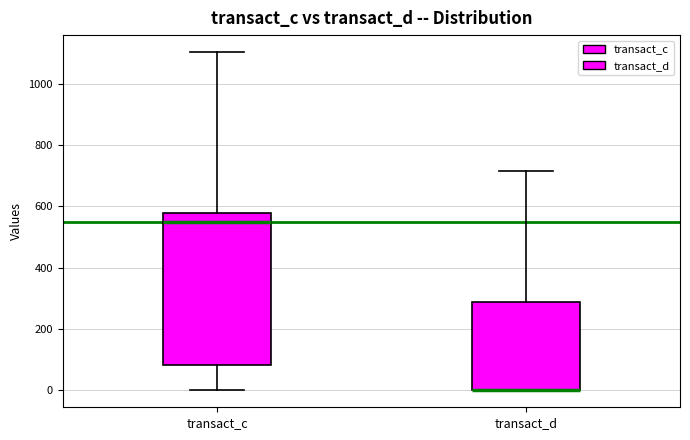

Reading left to right, transcribe this box plot: for each box, give where its median line is, the range the box spans, and where its two whiskers end, as read against the y-axis. The values are not printed on the chart, so give them approximately, as read against the axis.

transact_c: median 540, box 80 to 580, whiskers 0 to 1100
transact_d: median 0 (drawn on the box's lower edge), box 0 to 280, whiskers 0 to 720